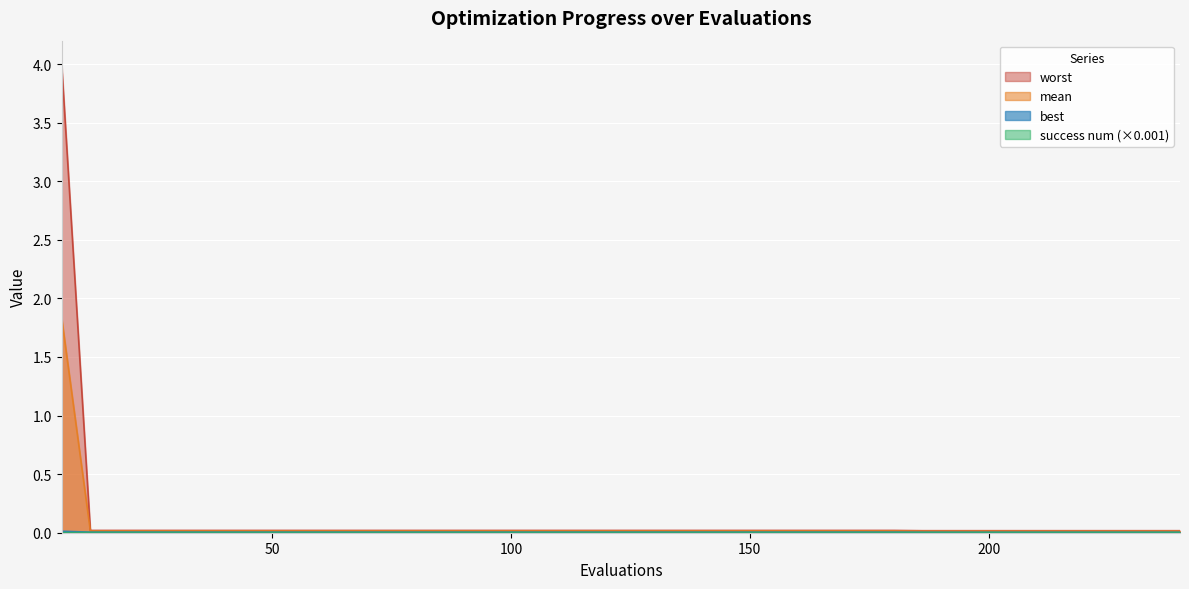

What is the maximum value shown in the chart?

4.0